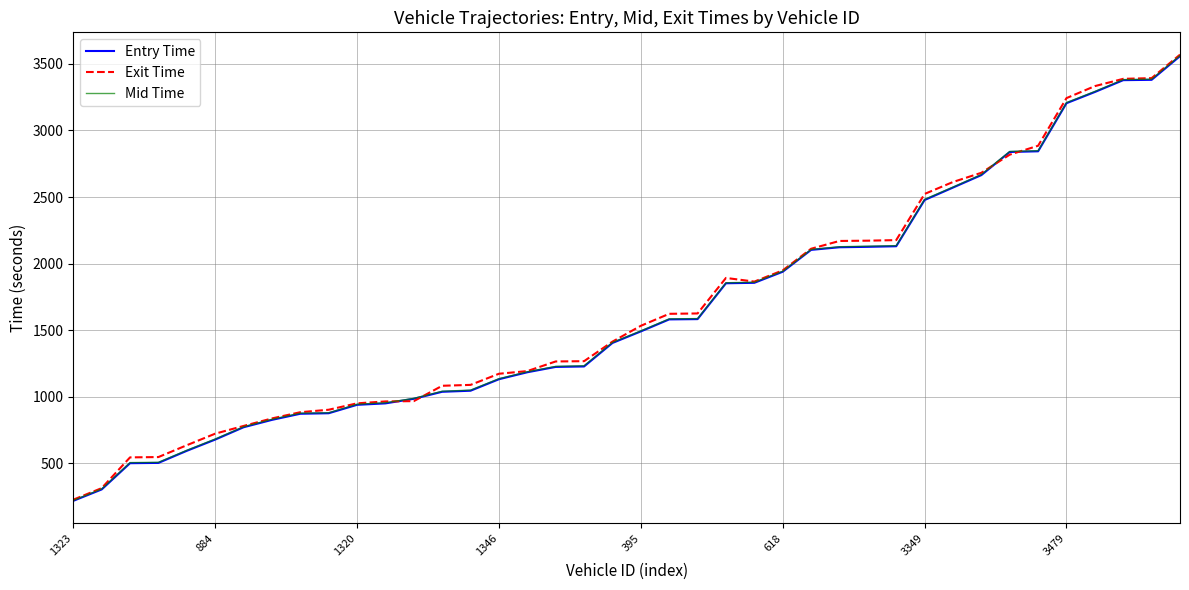

Count the number of data series in this chart.

3